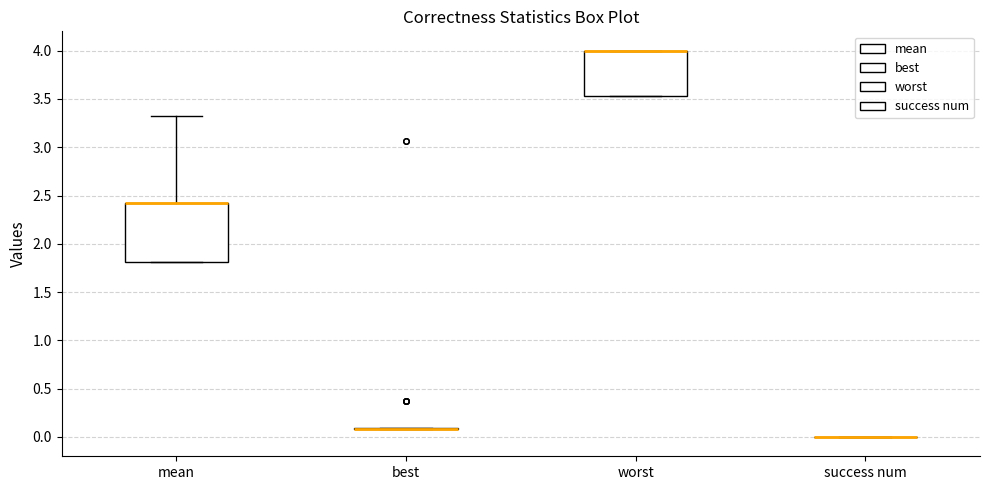

Comparing the boxes themselves (not the whiskers), which one is the tallest?

mean